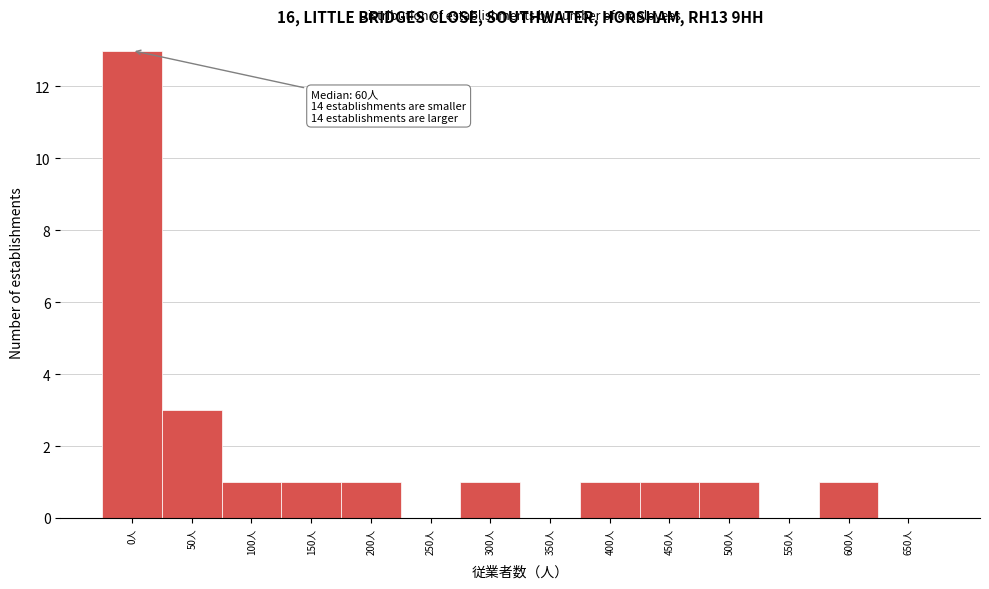

Reading left to right, list all the values displayed in this chart.

0人=13	50人=3	100人=1	150人=1	200人=1	250人=0	300人=1	350人=0	400人=1	450人=1	500人=1	550人=0	600人=1	650人=0